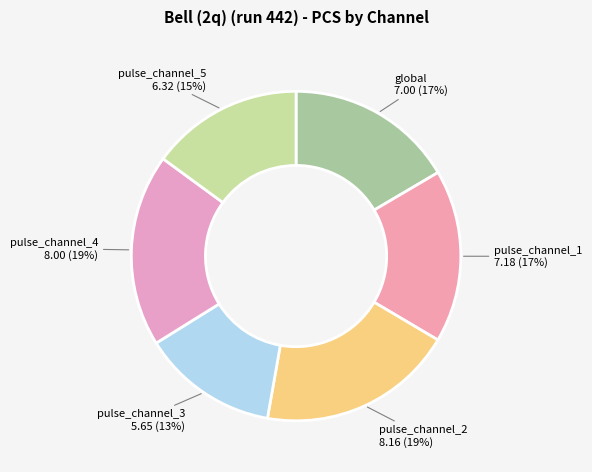

What percentage is the pulse_channel_1 slice, to the nearest percent?

17%